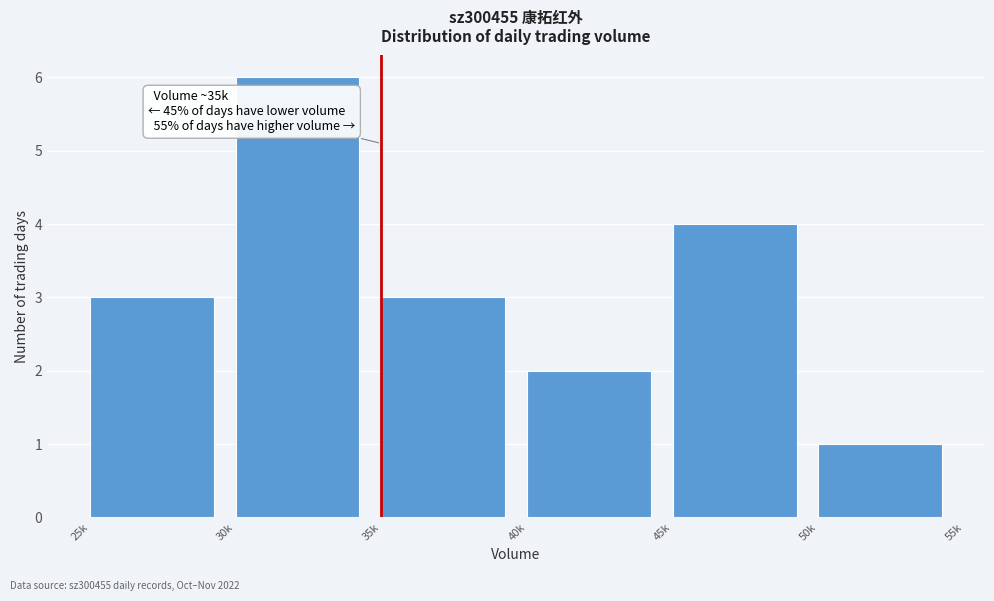

Reading right to left, transcribe all the data shown in this chart.

50k=1	45k=4	40k=2	35k=3	30k=6	25k=3